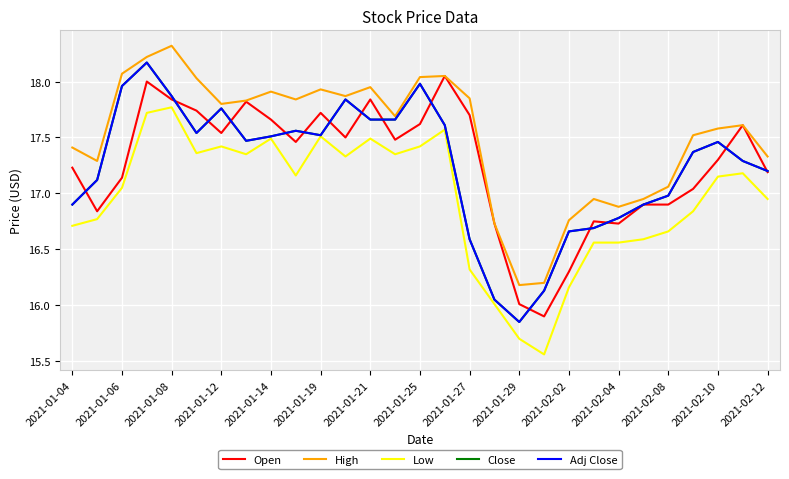

Does the chart have visible grid lines?

Yes